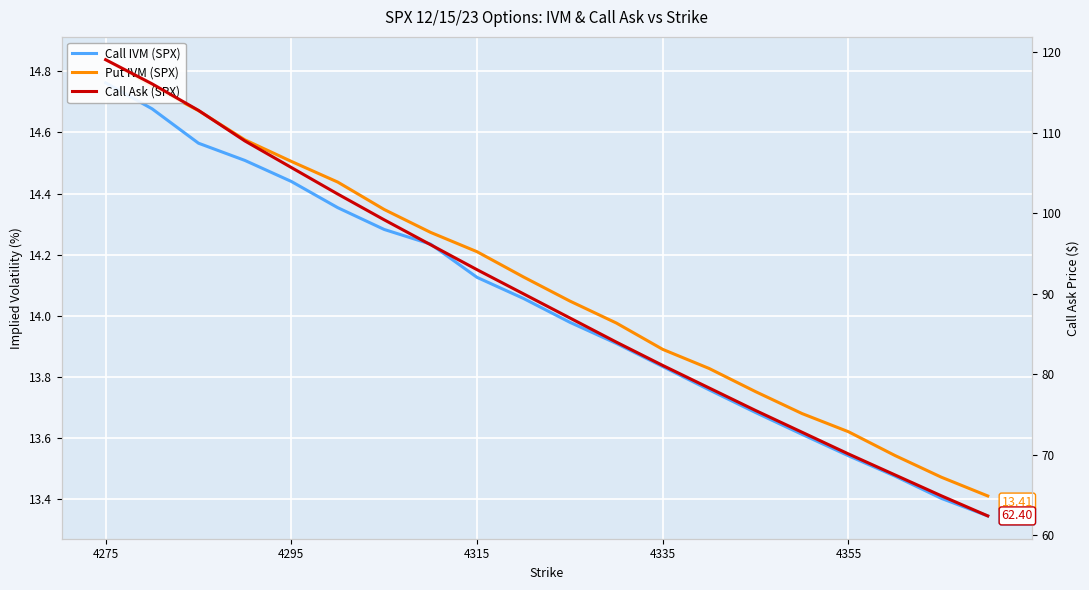

What is the difference between the second highest and second lowest values in the Call IVM (SPX) series?

1.3